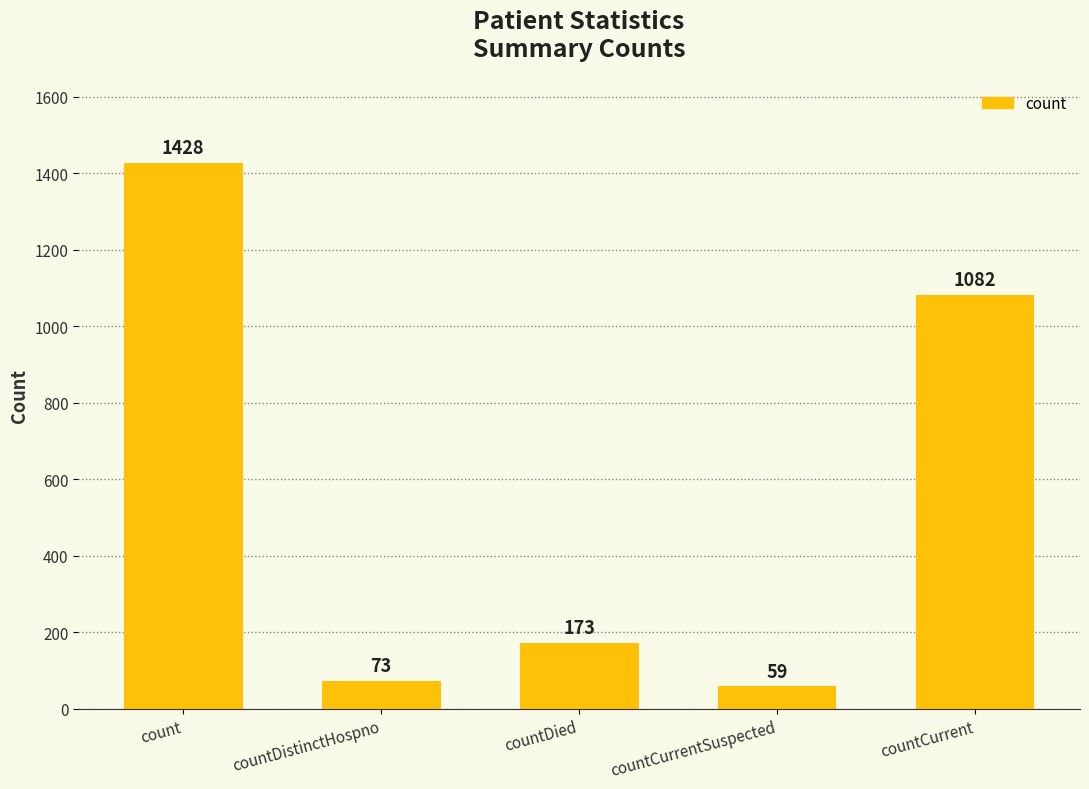

Reading left to right, extract all data points from this chart.

1428	73	173	59	1082